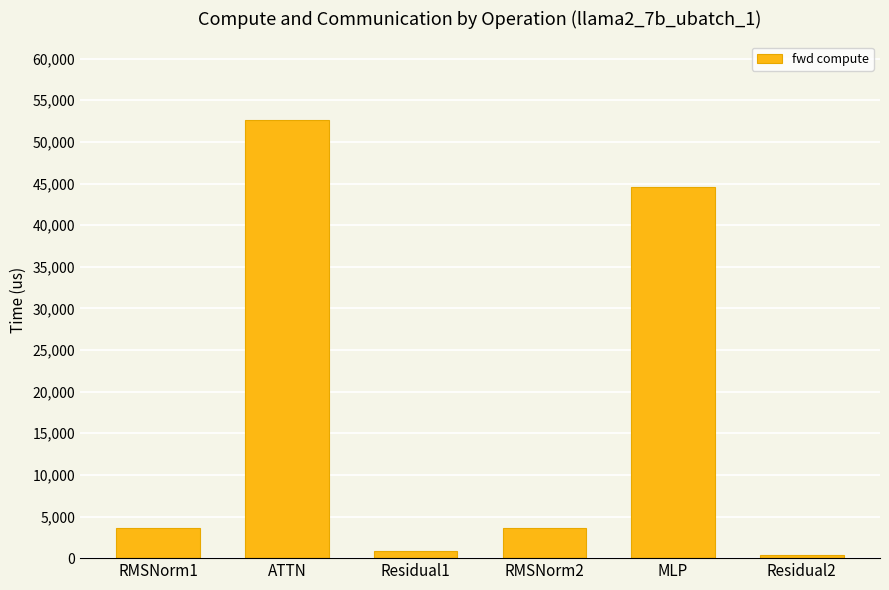

Reading right to left, list all the values displayed in this chart.

432.5	44623.4	3640.5	865.1	52607.4	3640.5